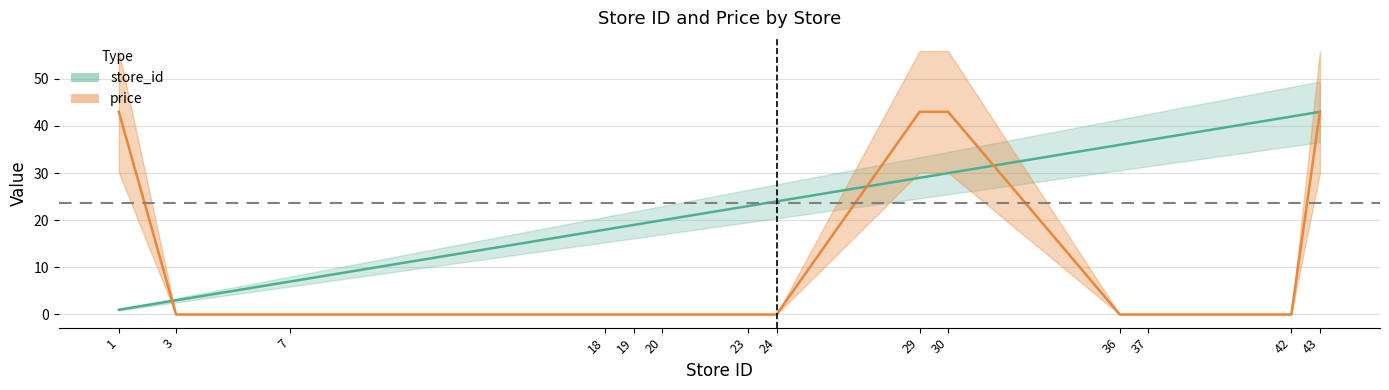

List the series in order of their peak value, highest first.

store_id, price